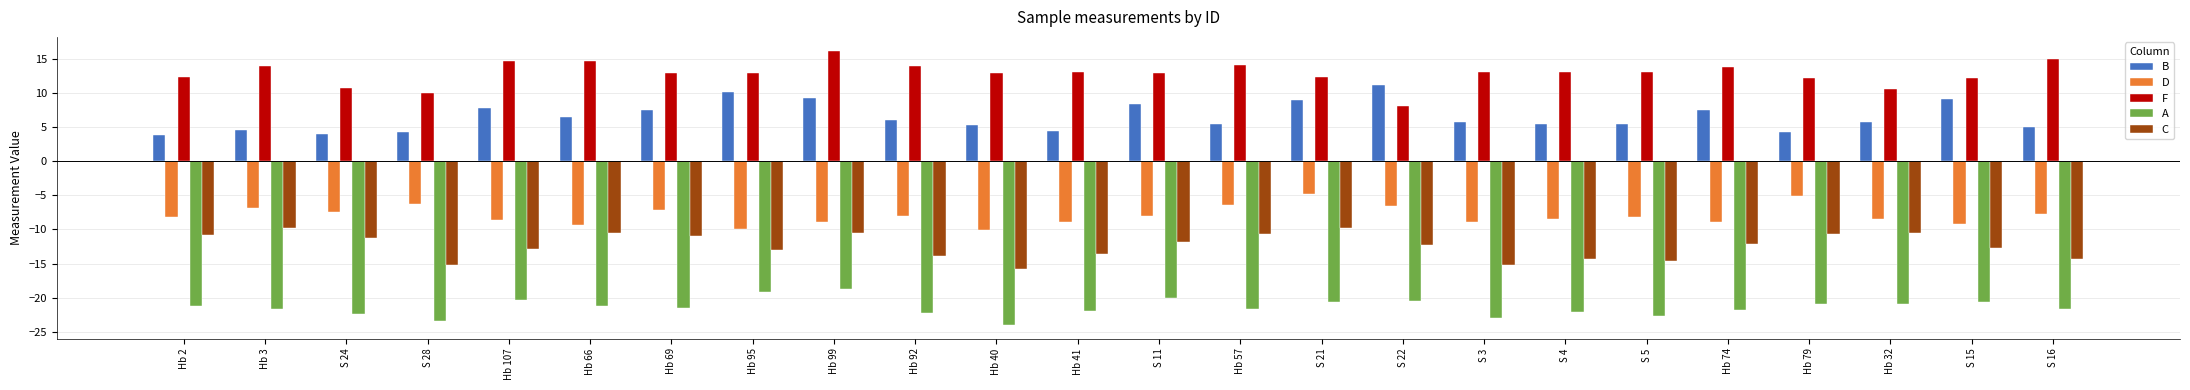

What is the minimum value shown in the chart?

-24.0